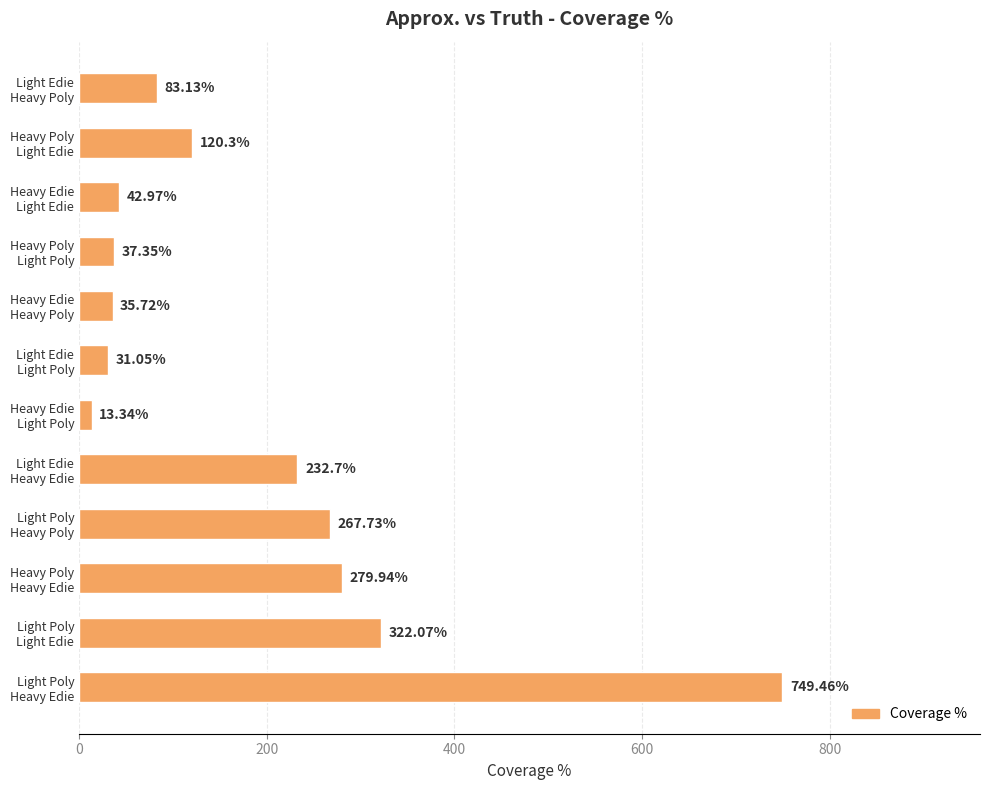

What is the difference between the maximum and minimum values?

736.1